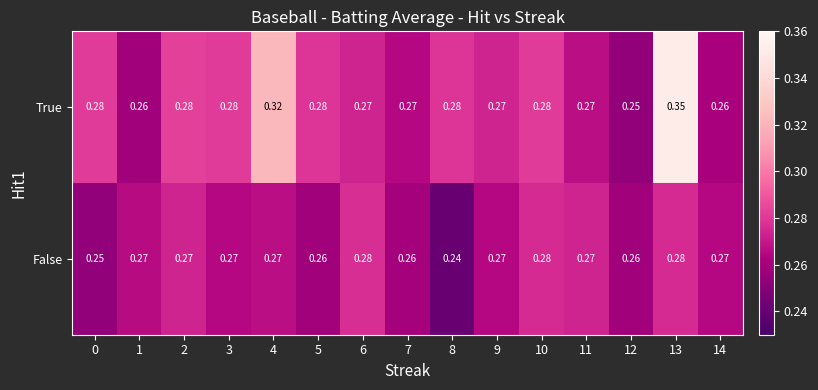

Between 3 and 5, which series saw the biggest shift?

False